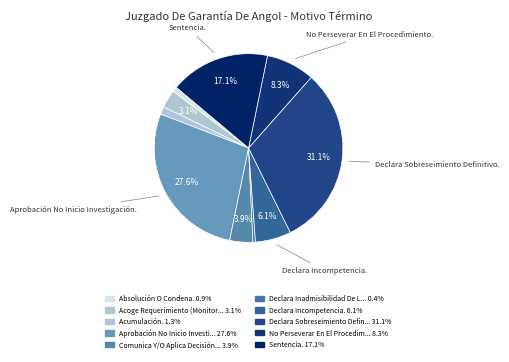

Count the number of slices in the pie.

10